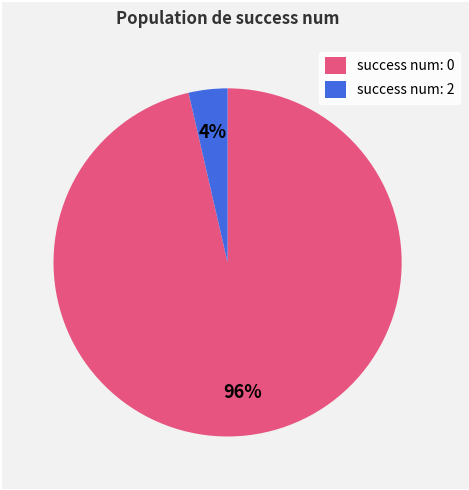

Rank the categories by value from highest to lowest.

success num: 0, success num: 2